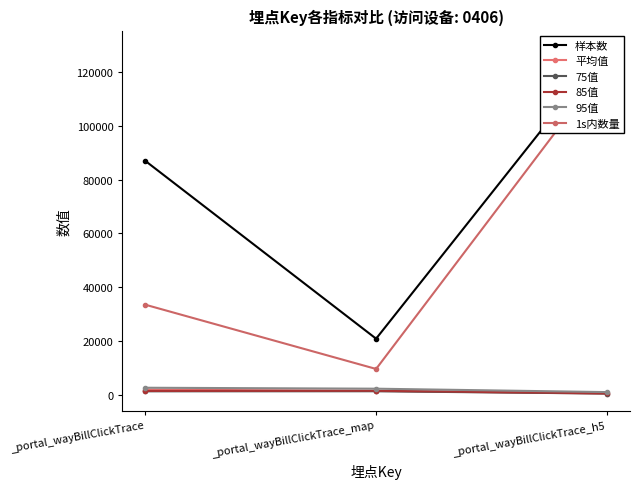

Where is 75值 nearest to the value 865?

_portal_wayBillClickTrace